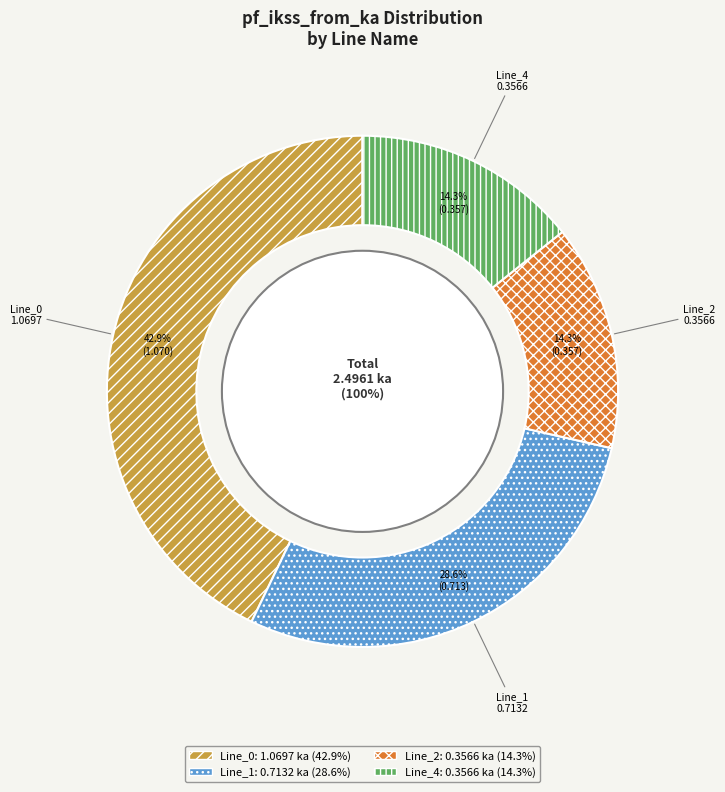

Does Line_2 represent more than half of the total?

No